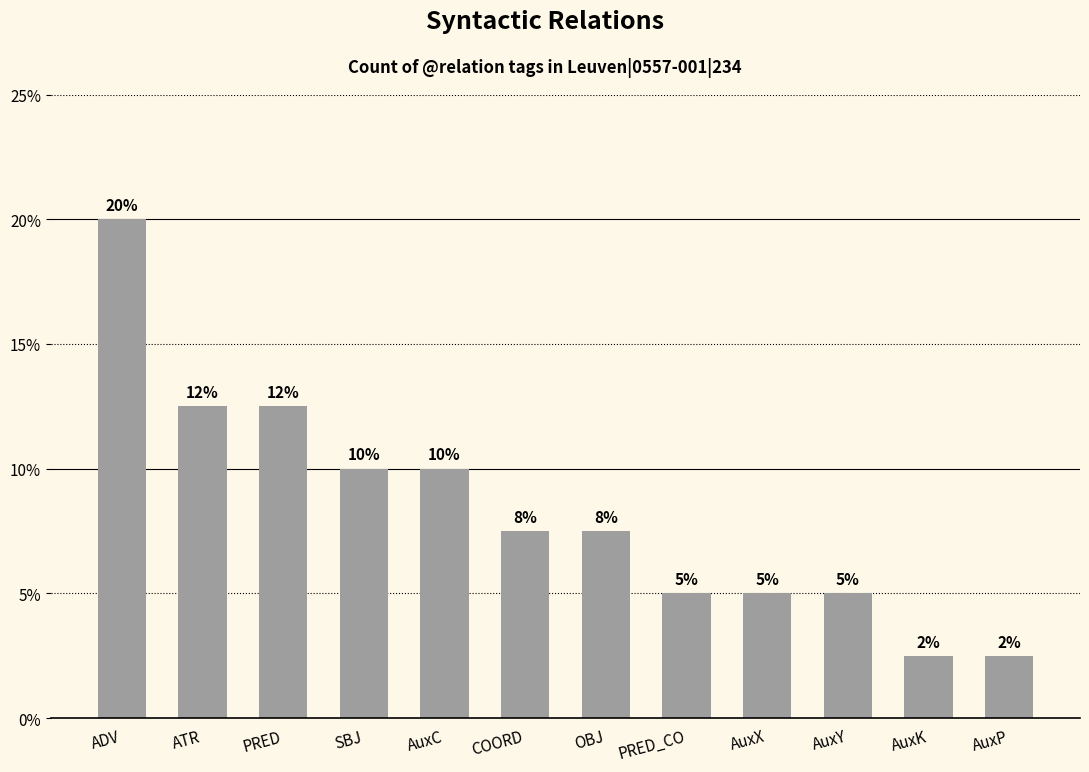

Does the chart contain any negative values?

No